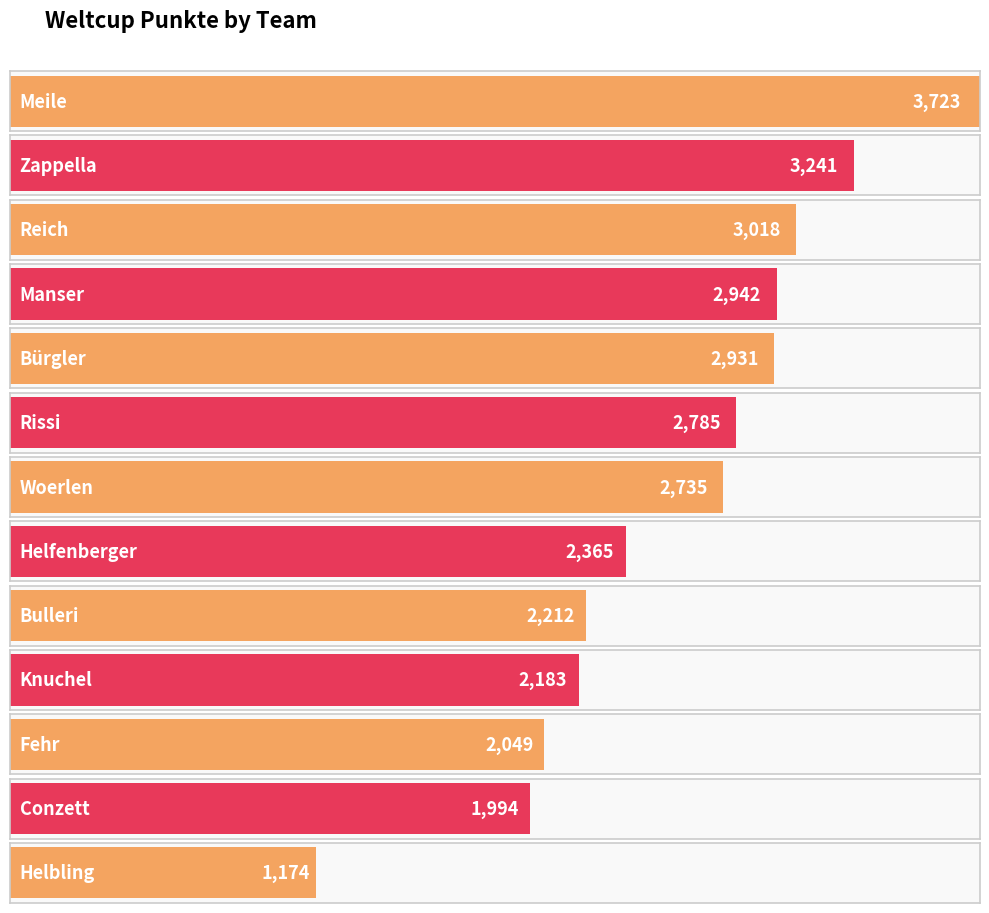

Is it true that the value at Fehr is 3374?

False